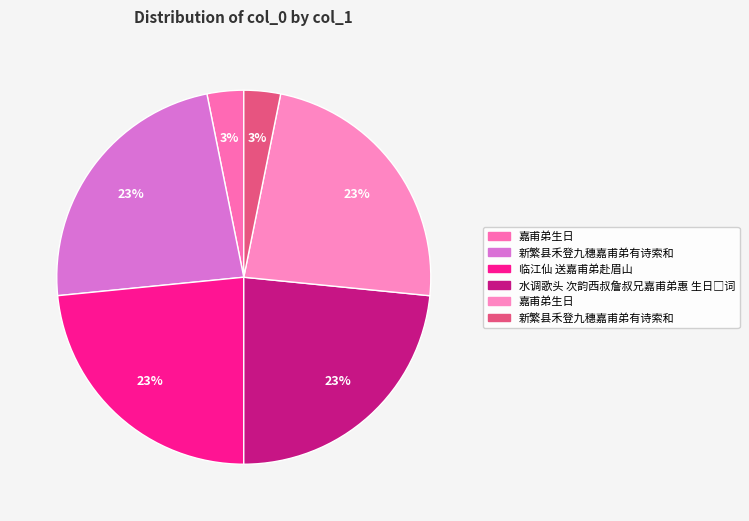

How many segments does this pie chart have?

6